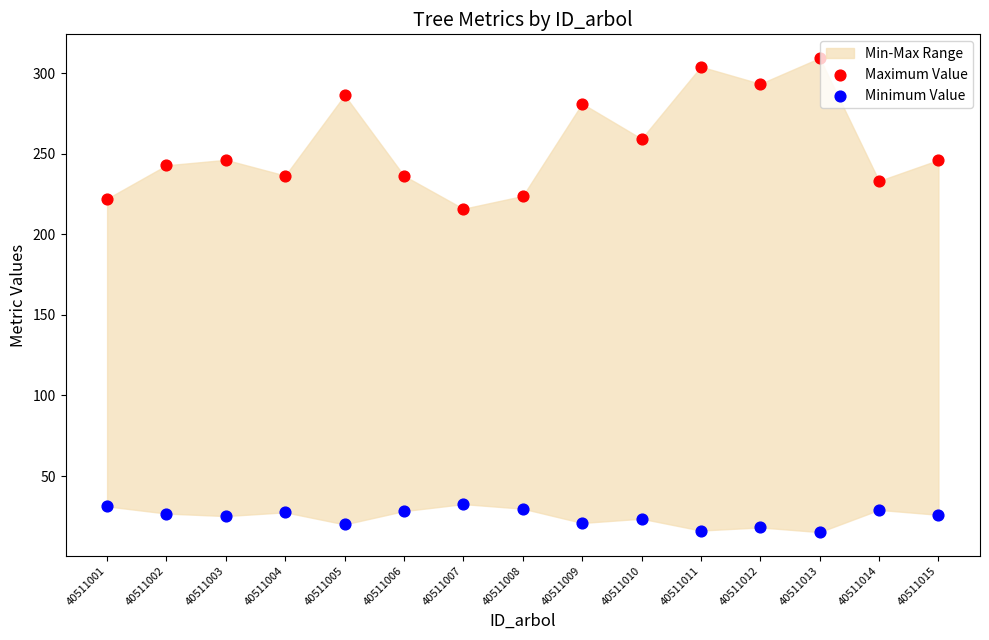

Across all series, what Y value is closest to 162?

215.8